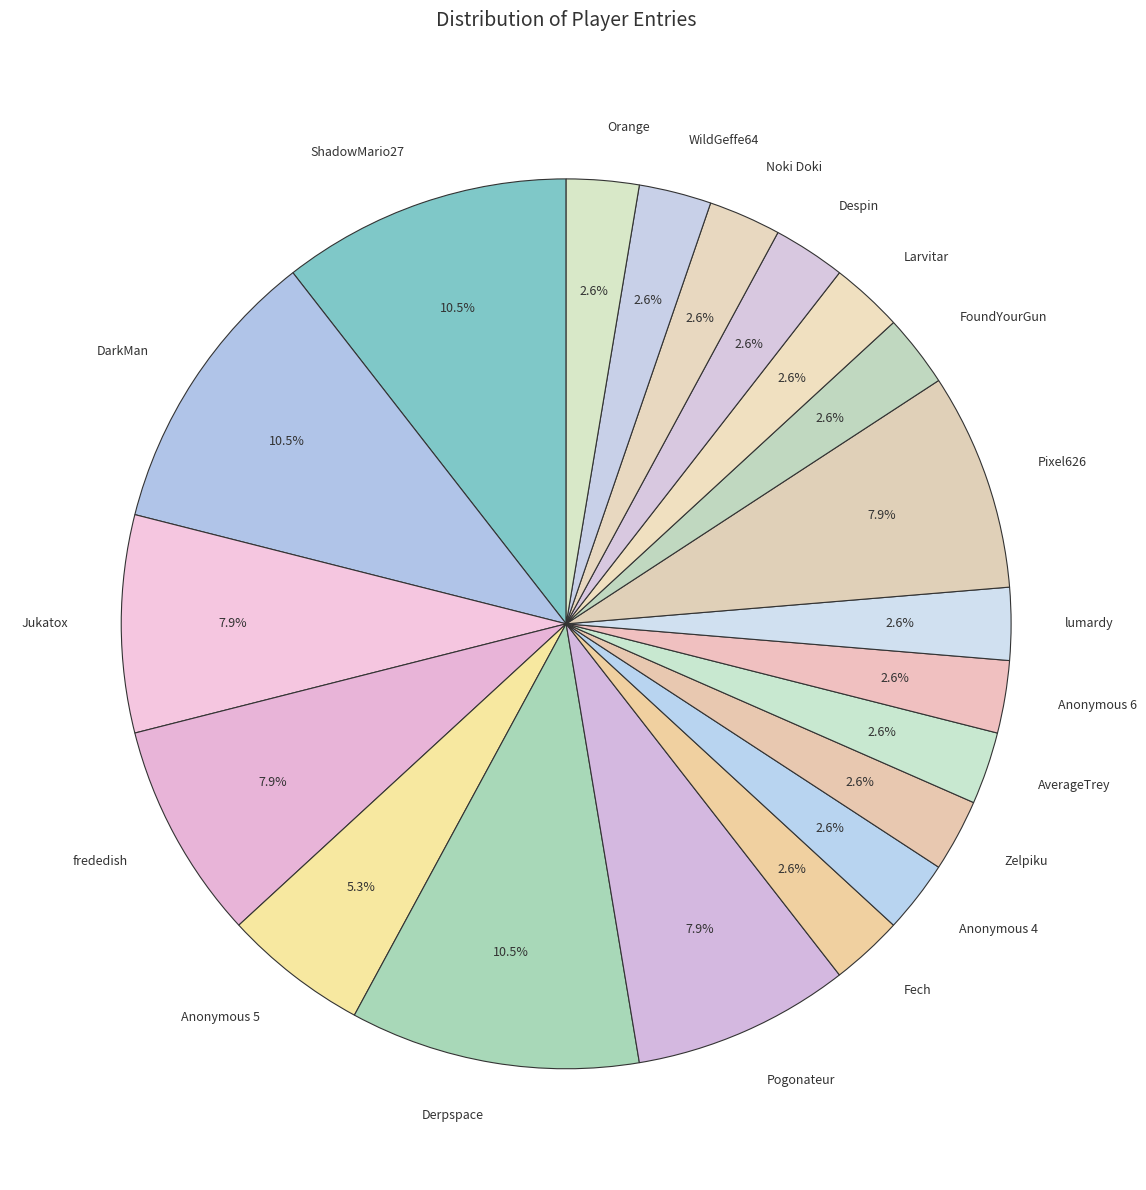

Do Anonymous 6 and Derpspace together represent more than half of the pie?

No